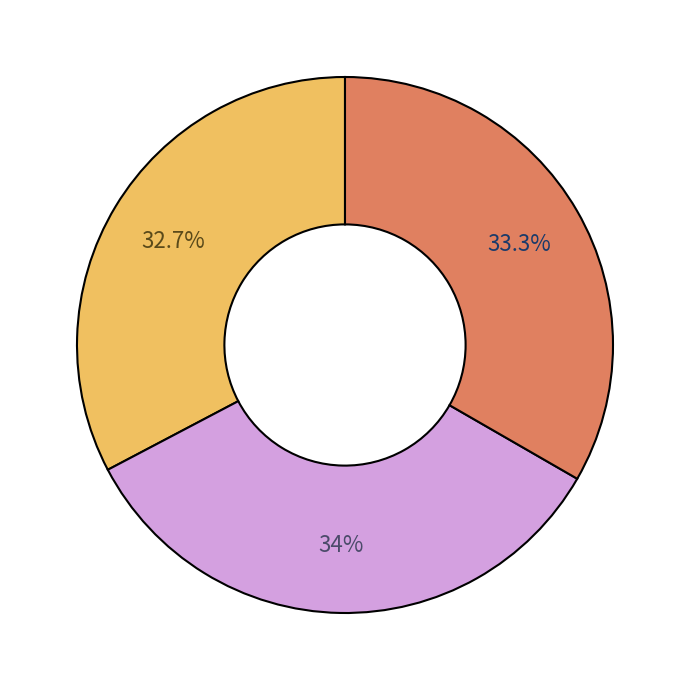

Is there any slice that represents more than half of the pie?

No